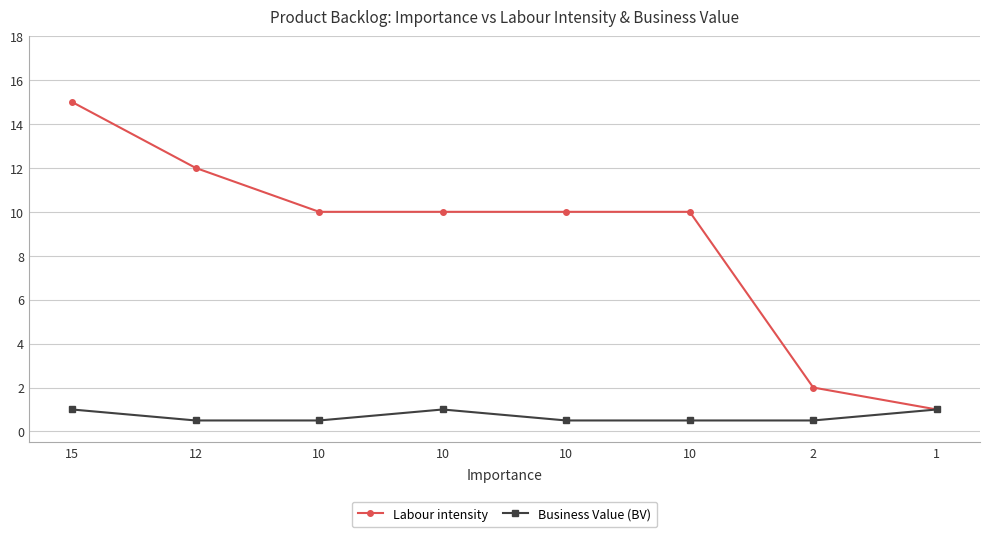

Which category has the lowest value across all series?

12